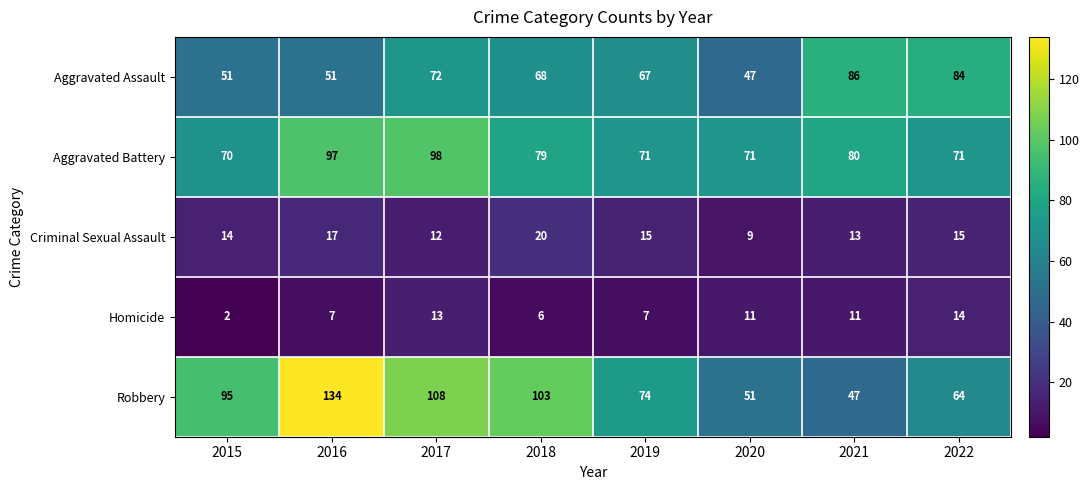

True or false: Aggravated Battery has a value of 121 at 2019.

False